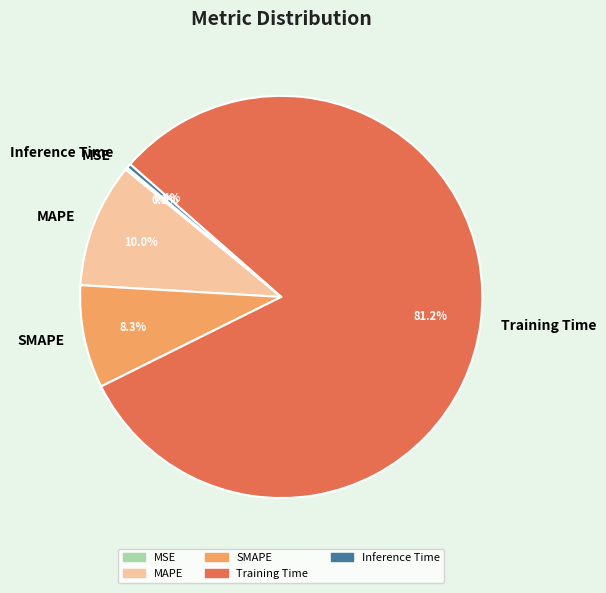

The MAPE slice represents 10% of the pie. True or false?

True